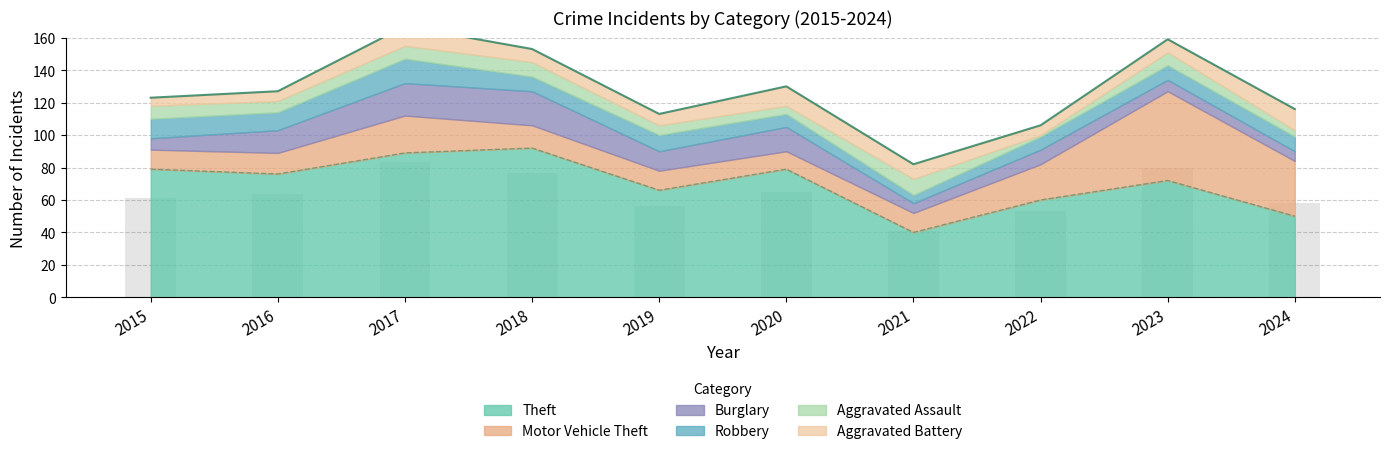

What is the value of the Theft bar at the 6th from the left?

79